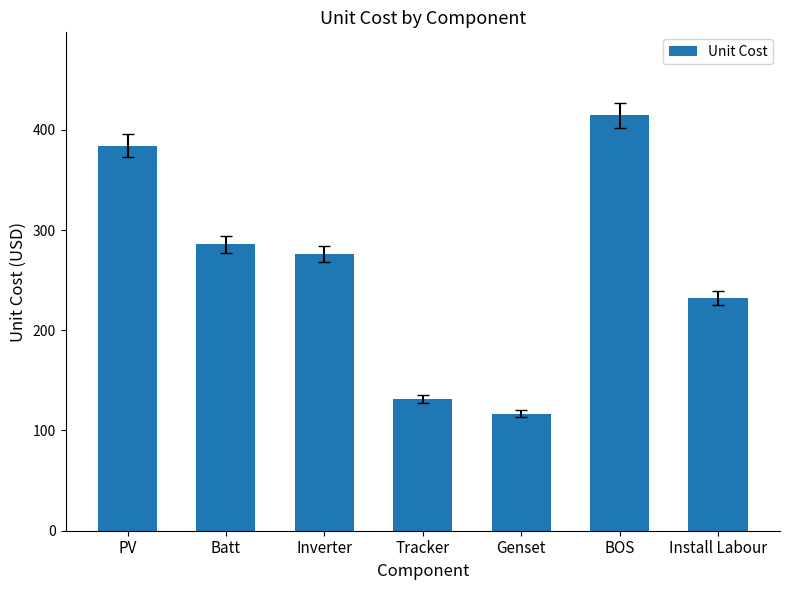

What is the label of the 4th bar from the right?

Tracker